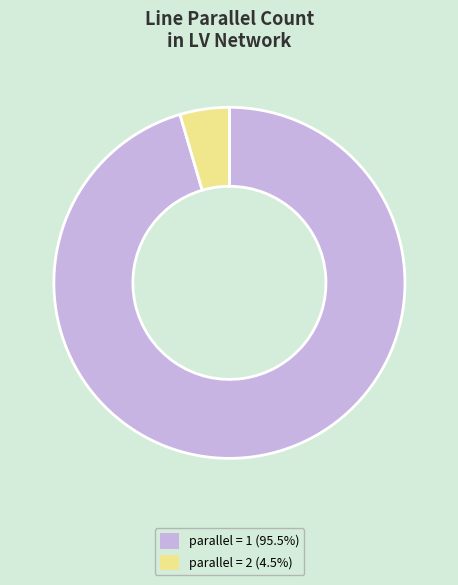

Is there any slice that represents more than half of the pie?

Yes